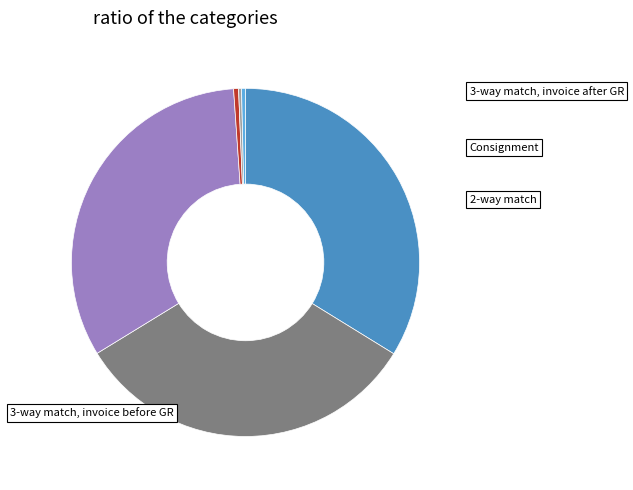

Is there a majority slice in this chart?

No